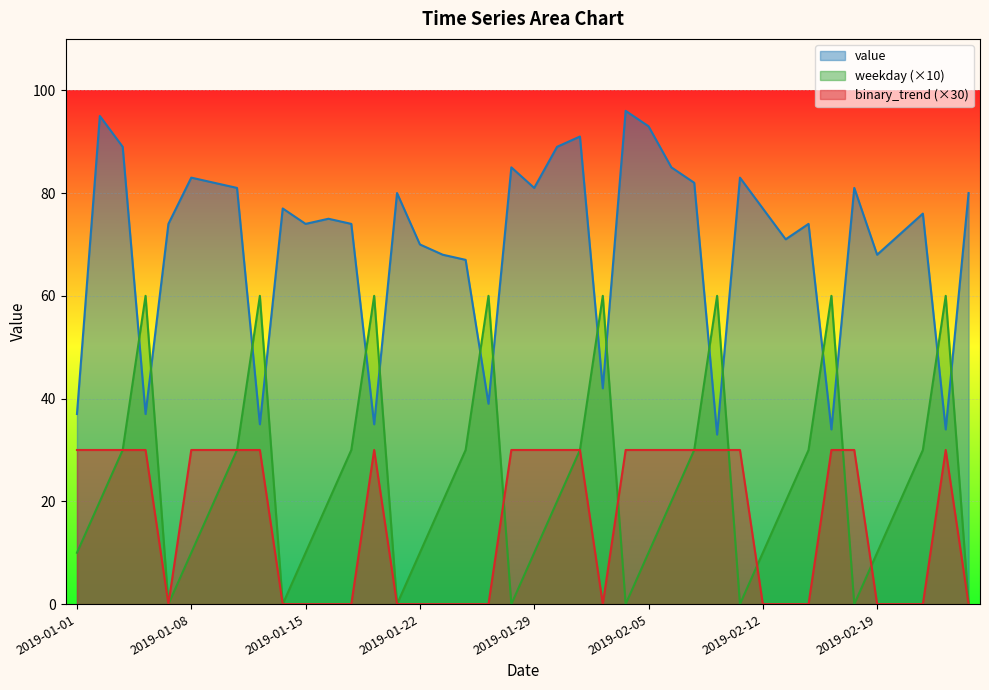

Where is the first local maximum for binary_trend?

2019-01-20